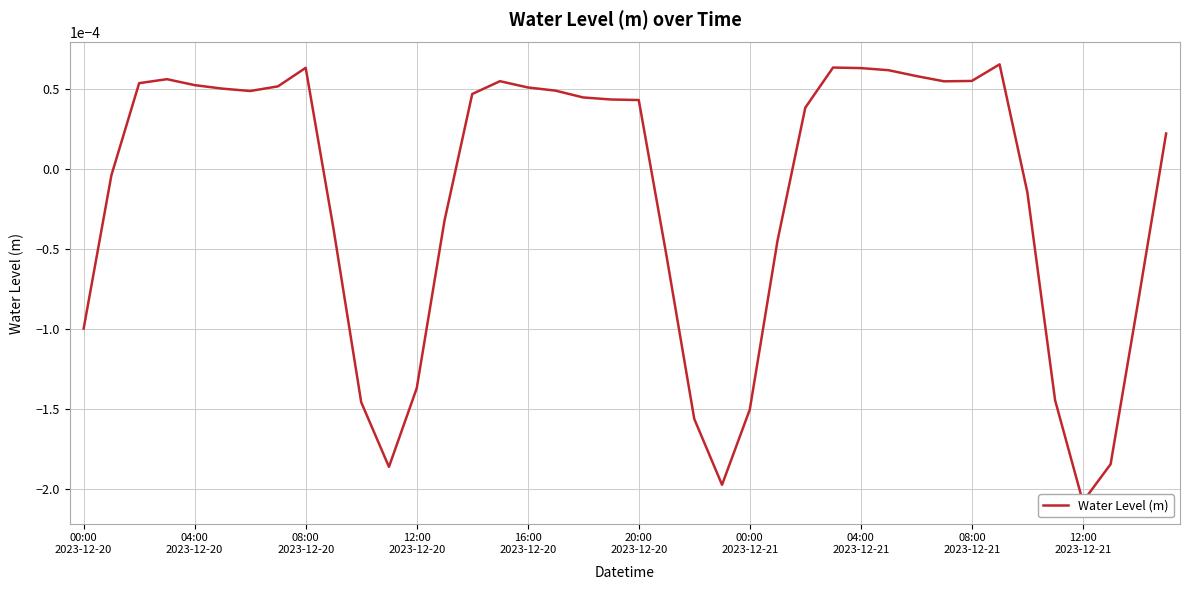

The chart shows a value of -0.0 at 12:00
2023-12-21. True or false?

False